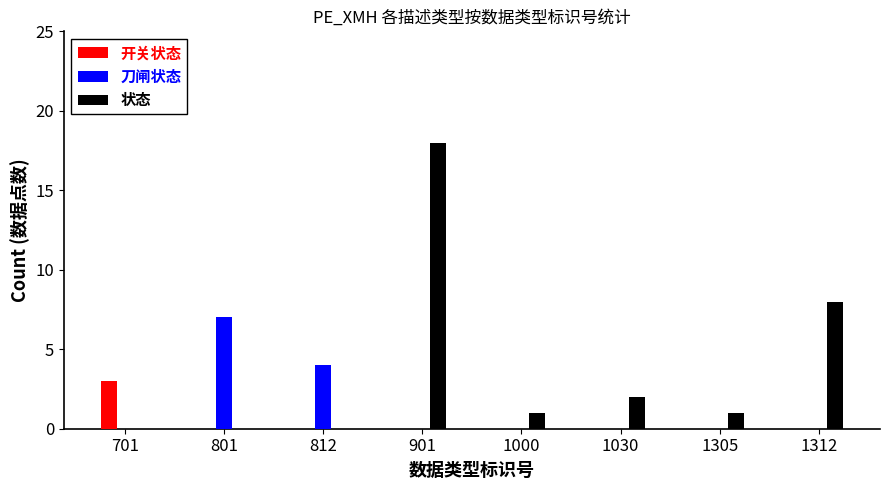

True or false: 刀闸状态 has a value of 4 at 1305.

False